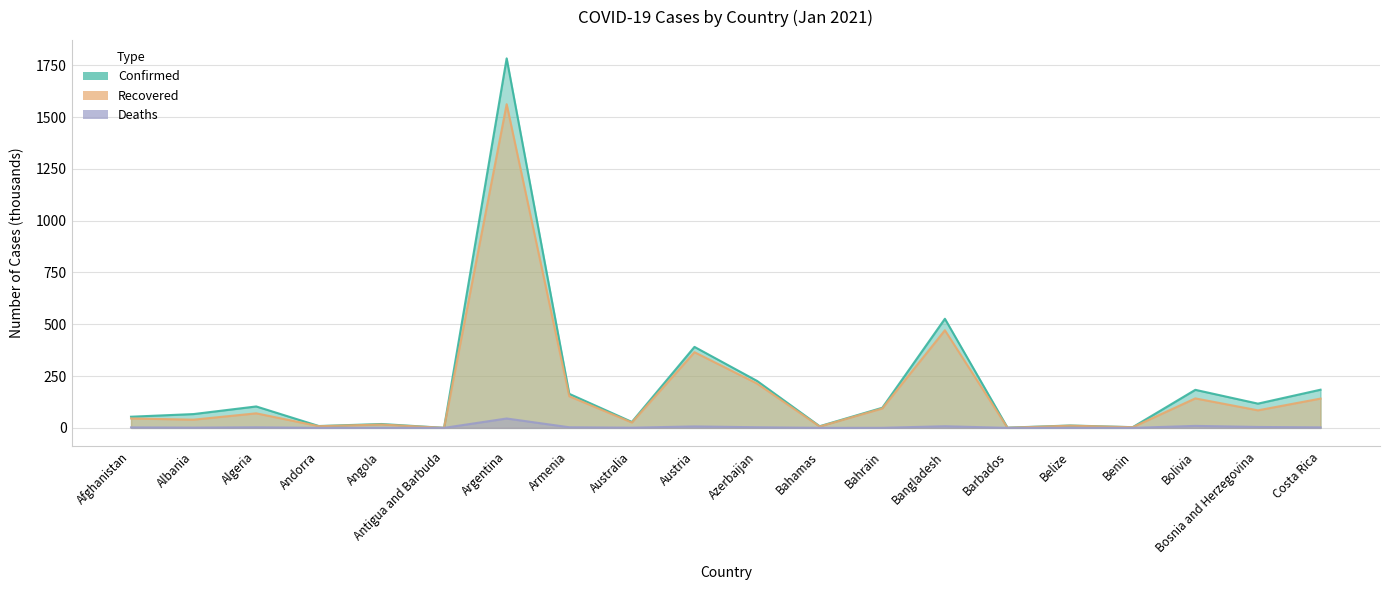

How many values in the Recovered series exceed 70?

10